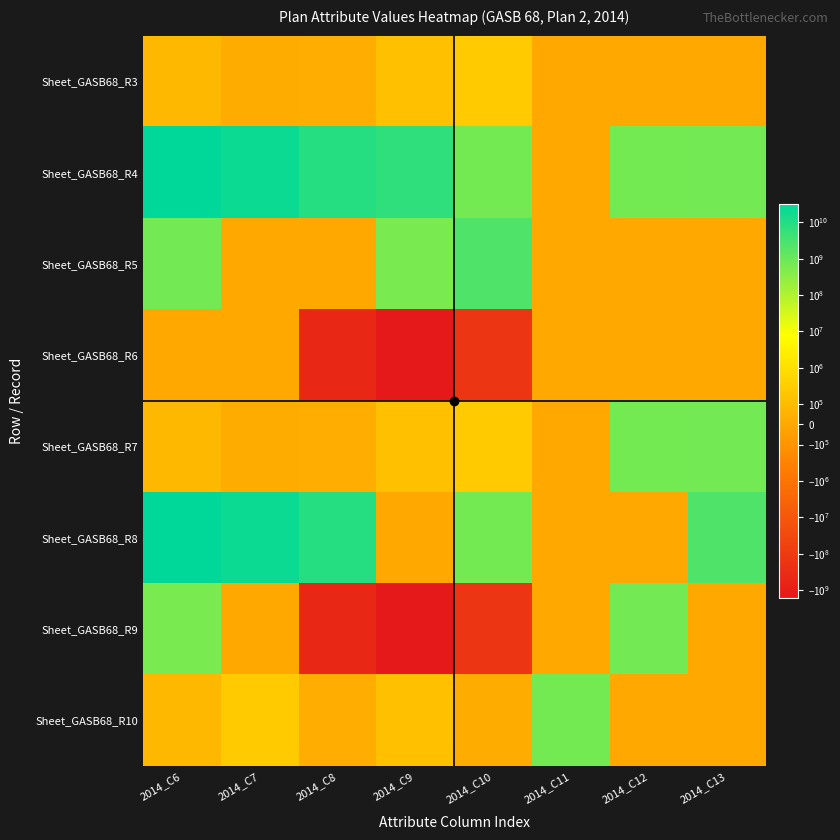

Count the number of data series in this chart.

8